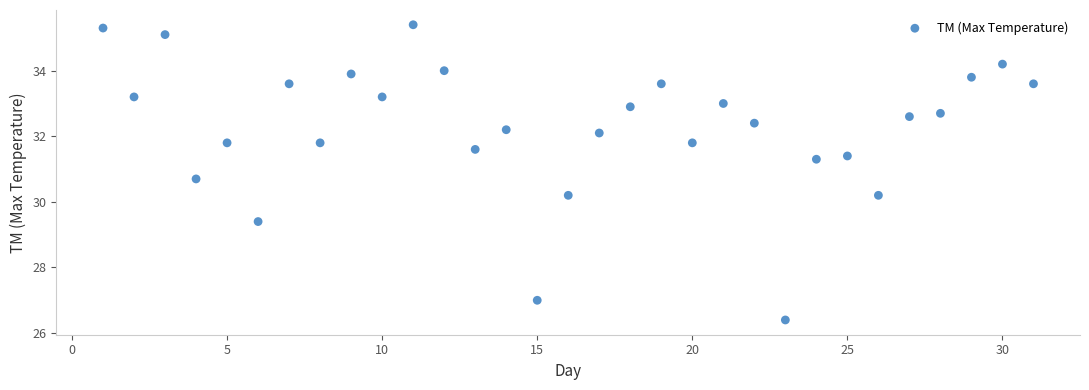

What is the range of Y values (max minus min)?

9.0